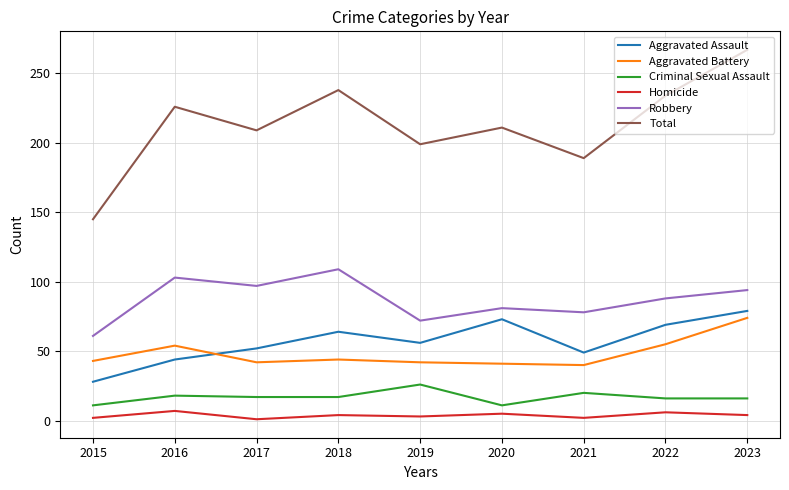

Which series has the largest total across all categories?

Total